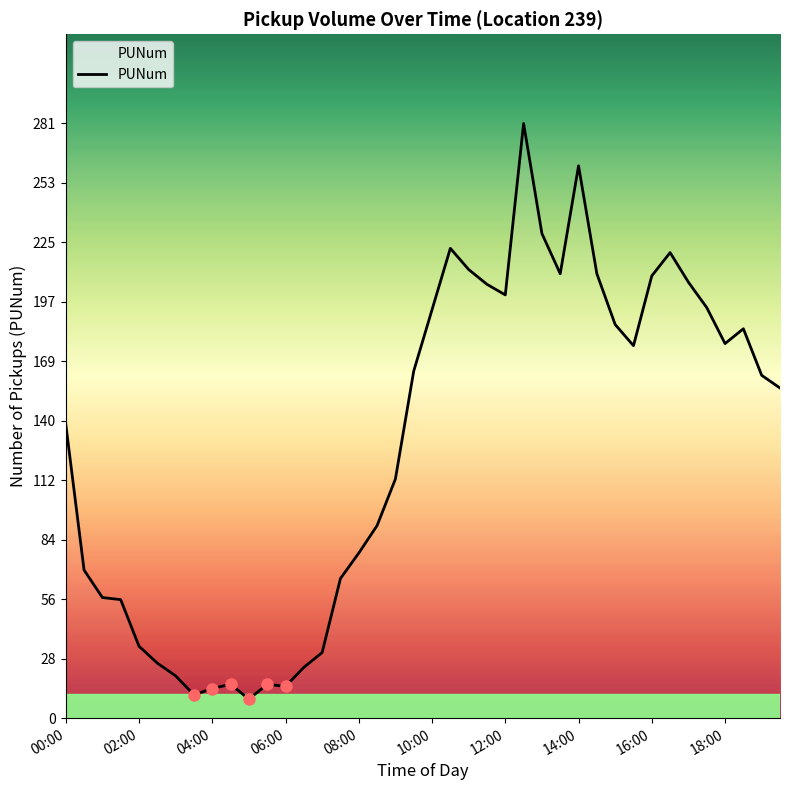

True or false: the data has more than 0 interior local peaks.

True